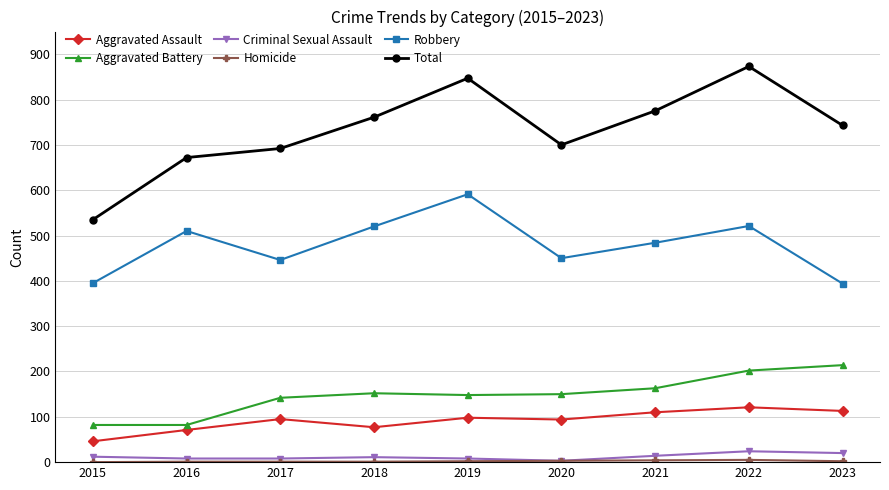

The value of Robbery at 2021 is 484. True or false?

True